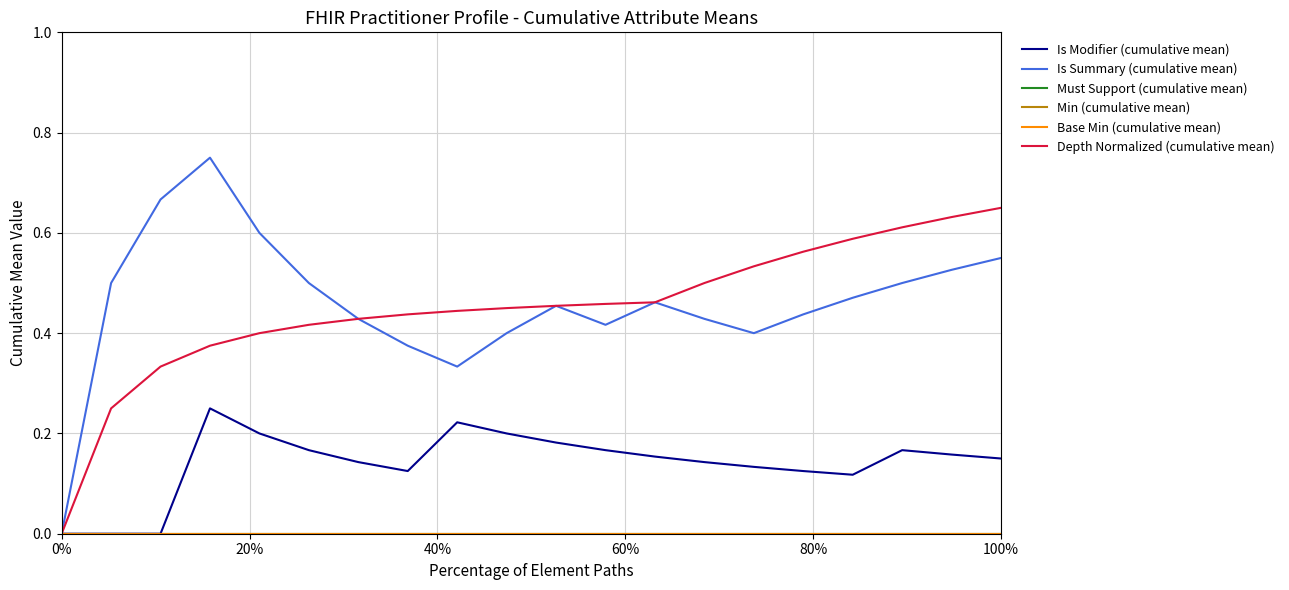

Does the chart display data point markers on the line(s)?

No